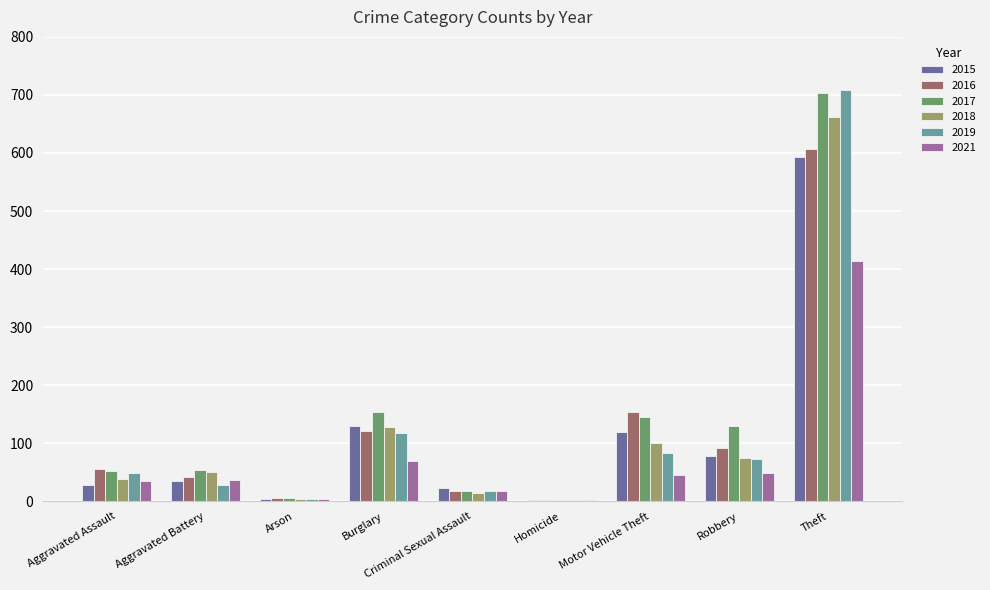

What is the greatest value displayed?

709